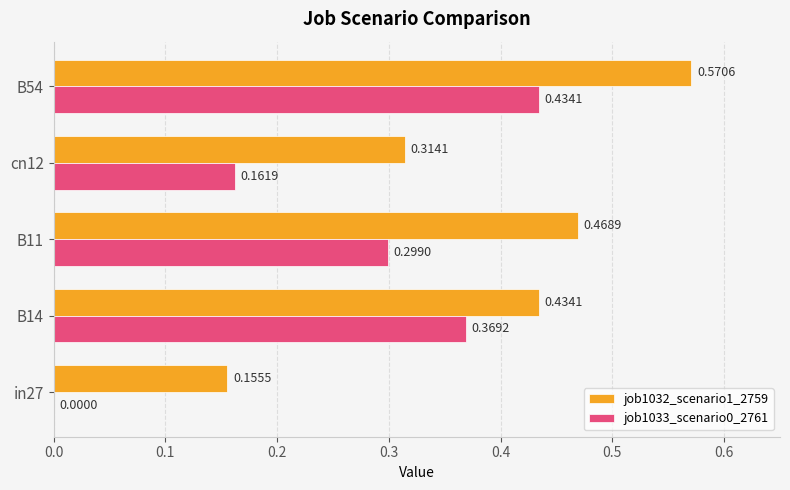

Between cn12 and B54, which series saw the biggest shift?

job1033_scenario0_2761